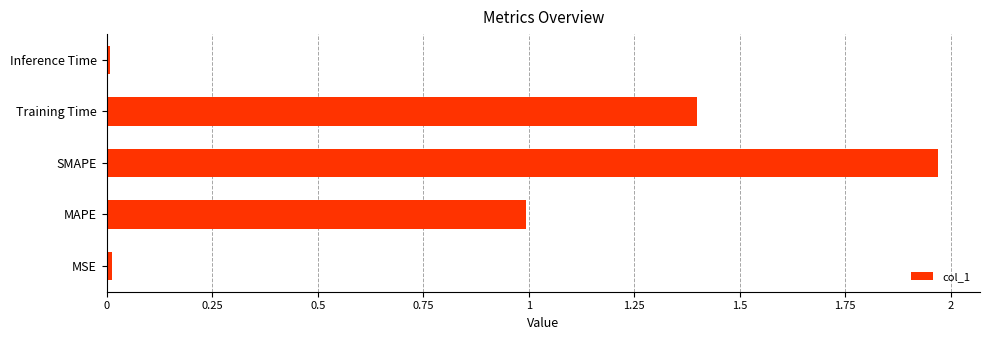

Between SMAPE and Inference Time, which is larger?

SMAPE